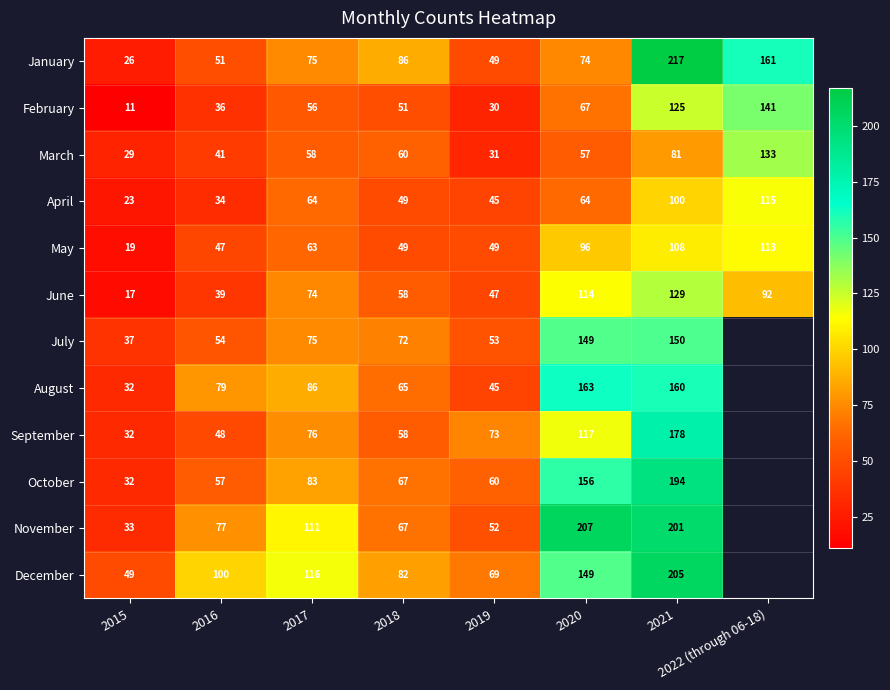

What is the difference between the maximum and minimum values in the January series?

191